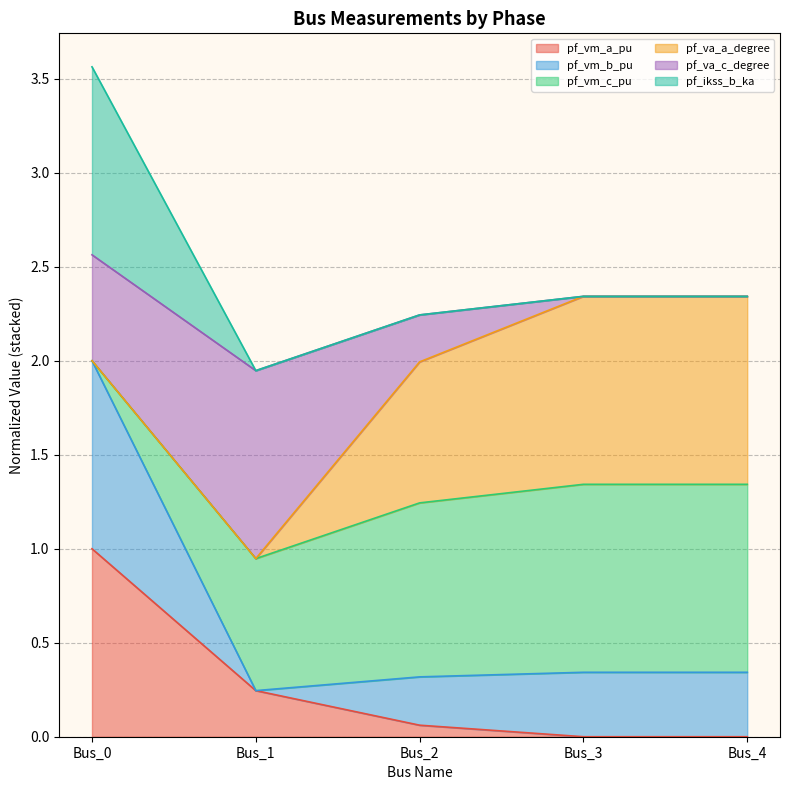

Where is pf_vm_a_pu nearest to the value 0?

Bus_3